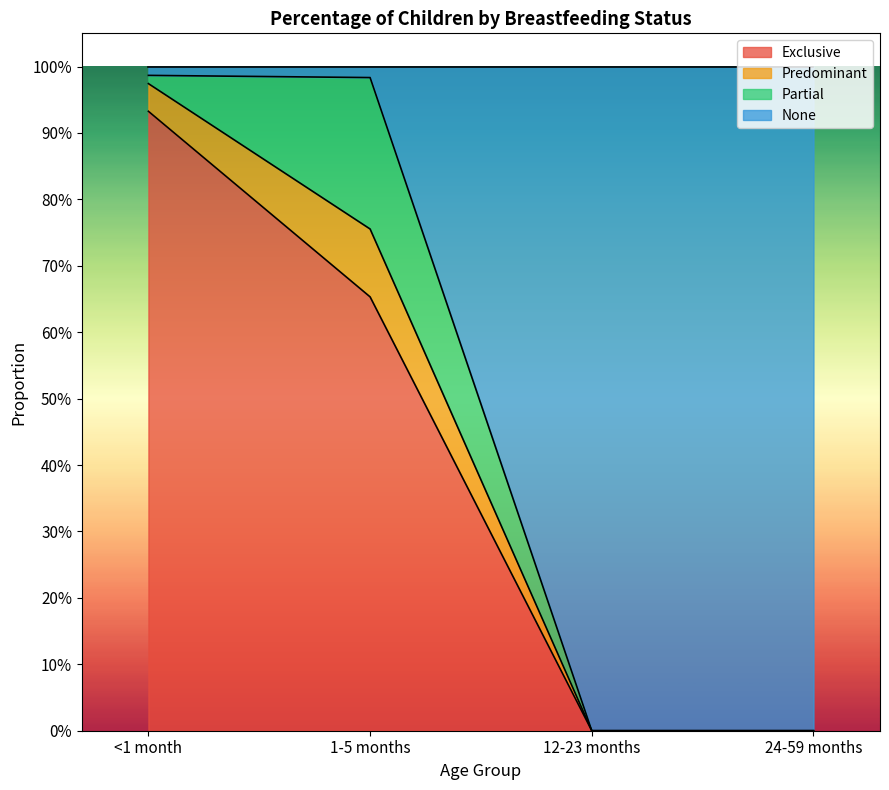

Does the chart have visible grid lines?

No